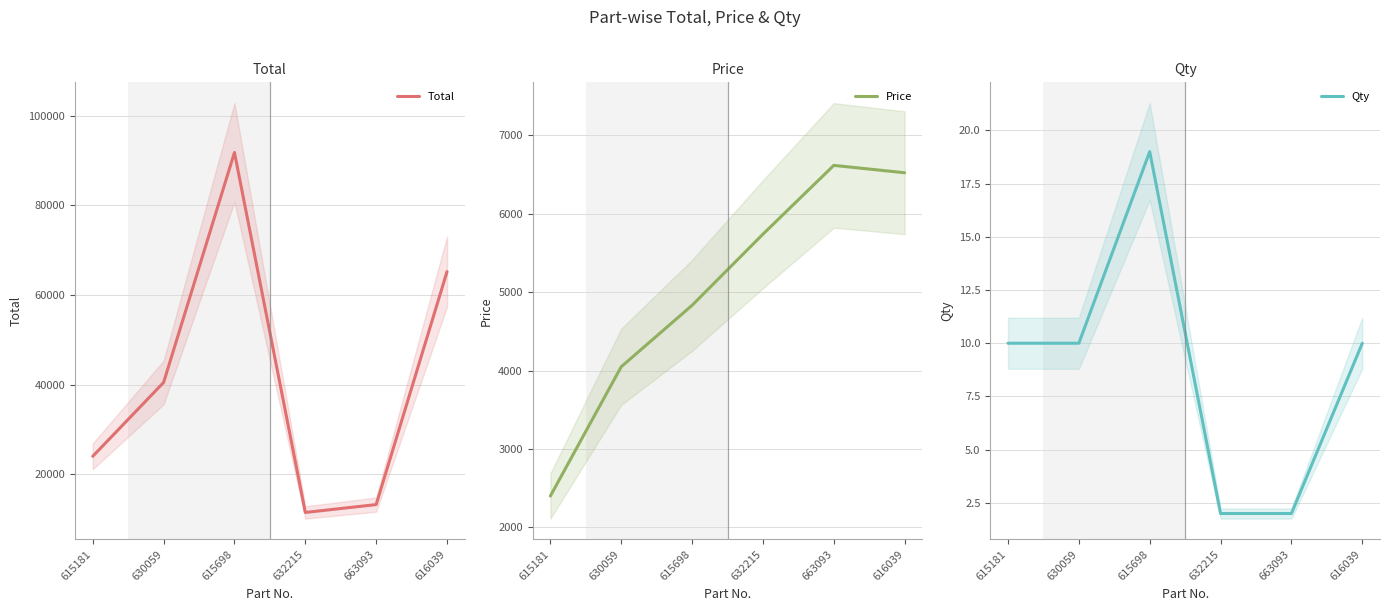

What value does the Qty series have at 630059, to the nearest 5?

10